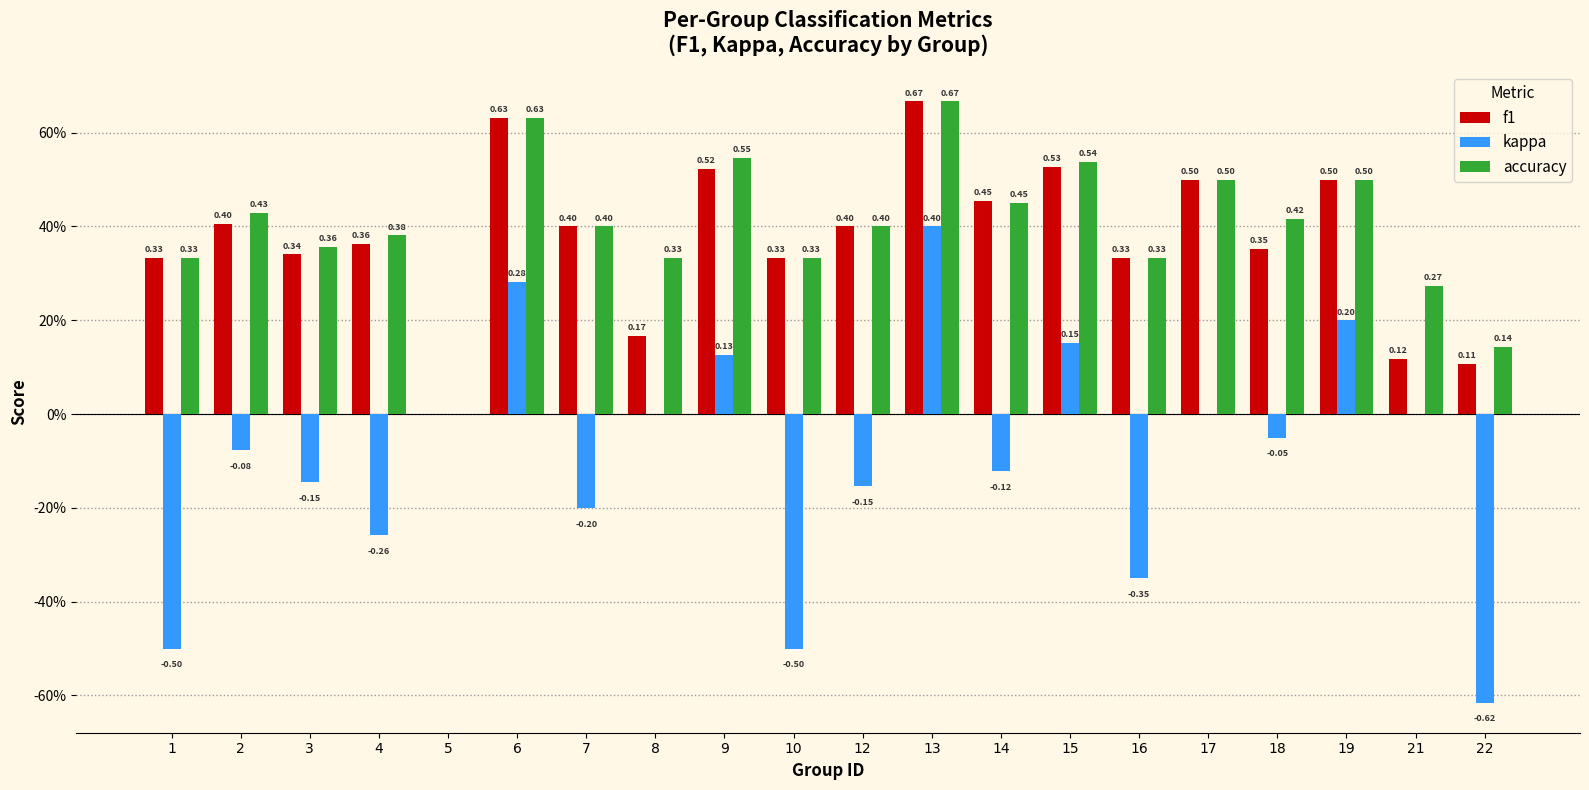

What is the maximum value shown in the chart?

0.7